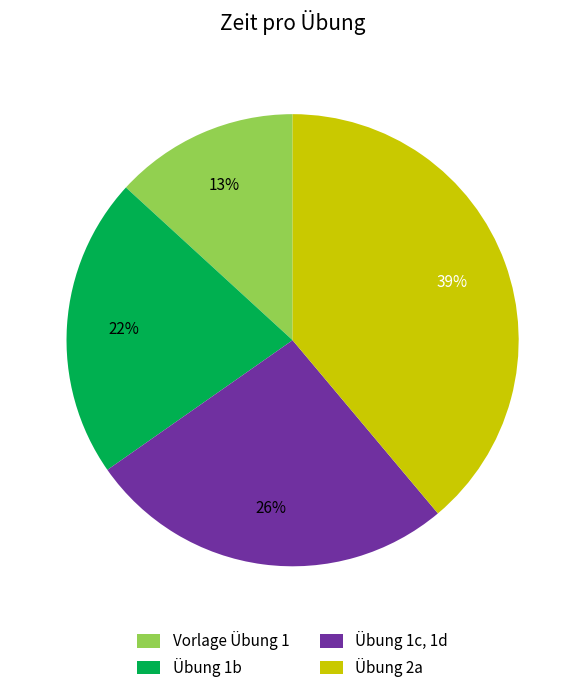

Count the number of slices in the pie.

4